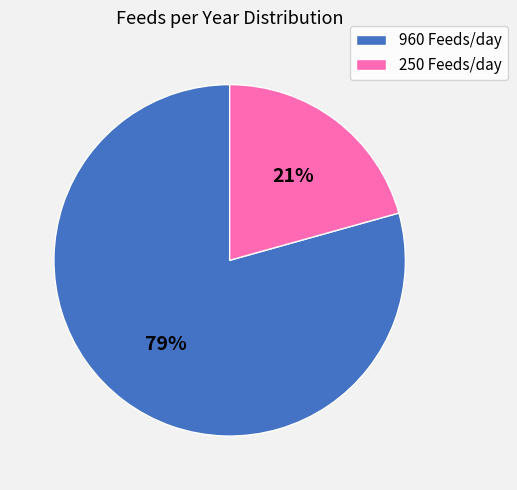

To the nearest percent, what is the combined percentage of 960 Feeds/day and 250 Feeds/day?

100%